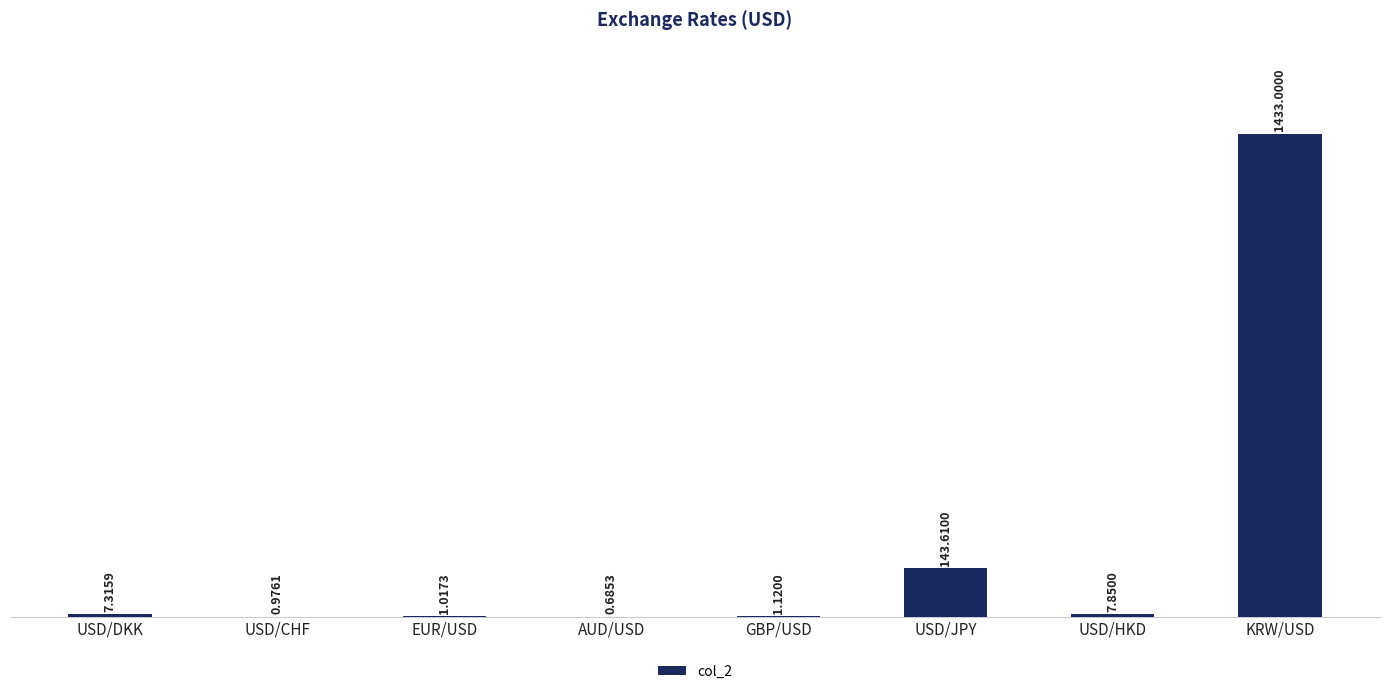

Which label corresponds to the largest value in the chart?

KRW/USD